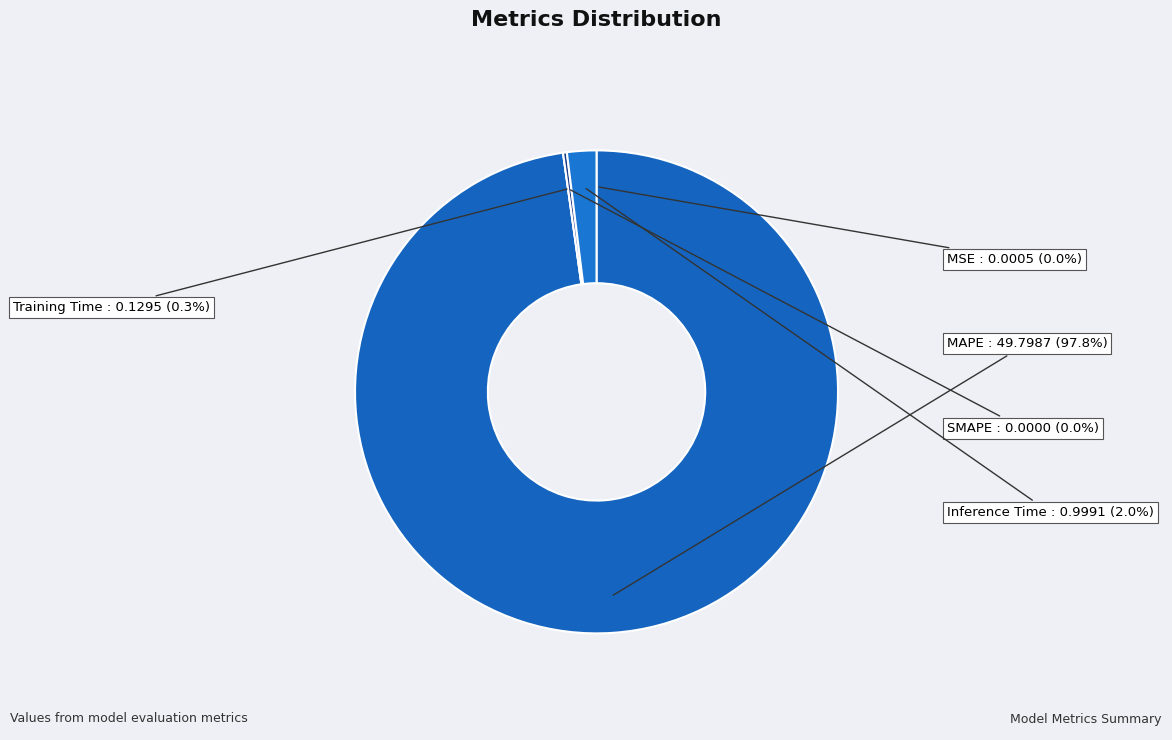

Which has a higher value, SMAPE or MAPE?

MAPE